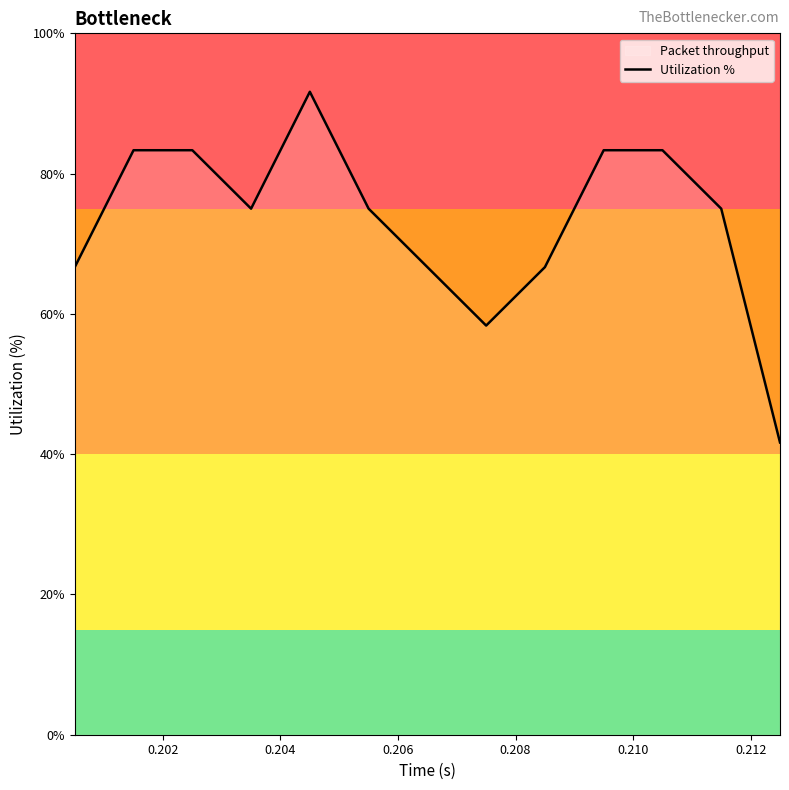

What is the greatest value displayed?

91.7